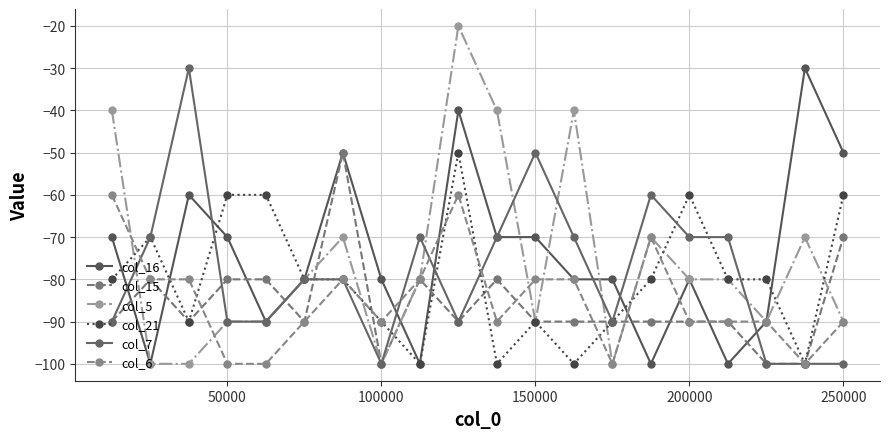

How many intersections are there between col_6 and col_15?

10